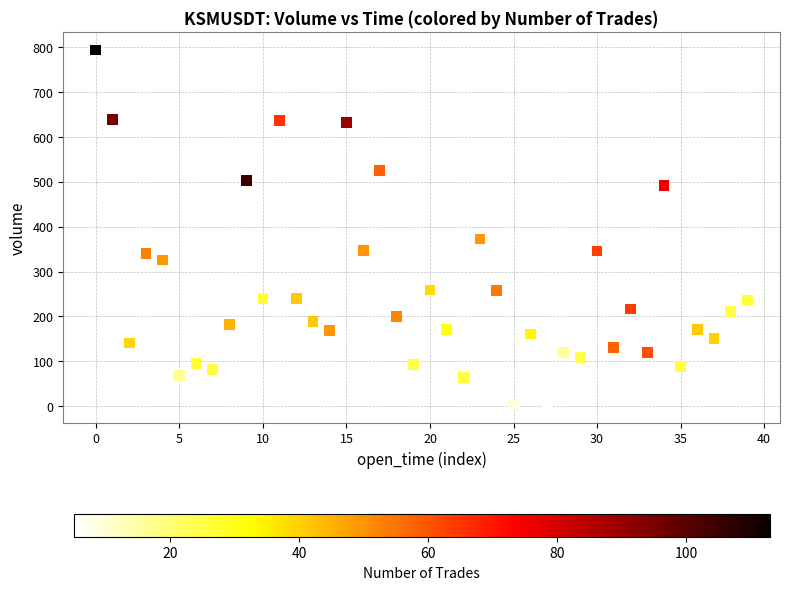

What Y value in the scatter plot is closest to 398?

372.5